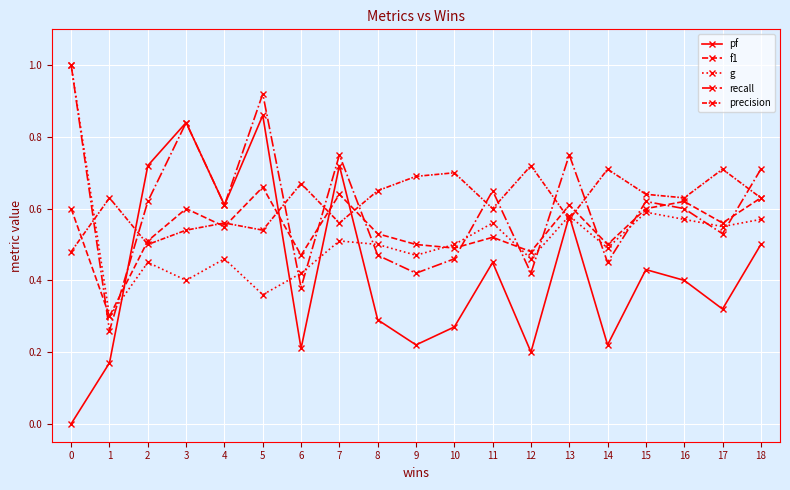

How many intersections are there between pf and precision?

6